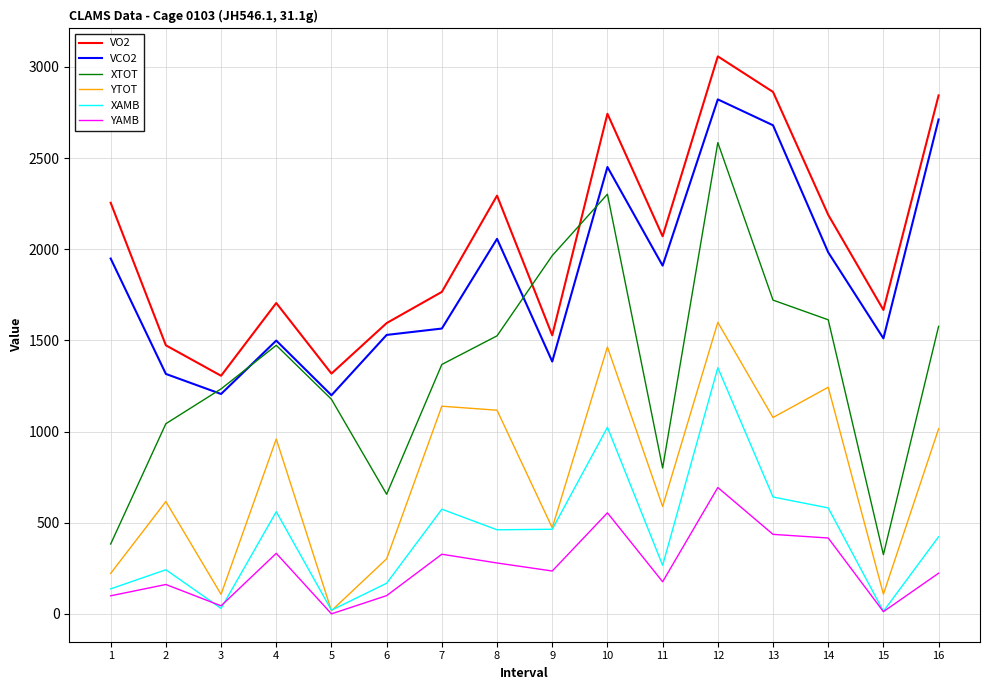

What is the maximum value shown in the chart?

3058